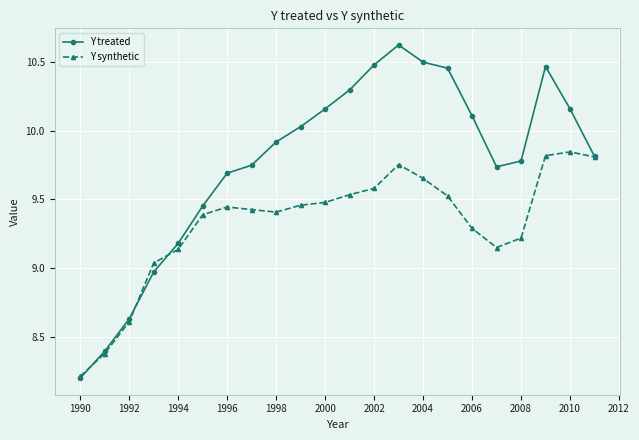

True or false: Y synthetic has more than 1 points higher than both neighbors.

True